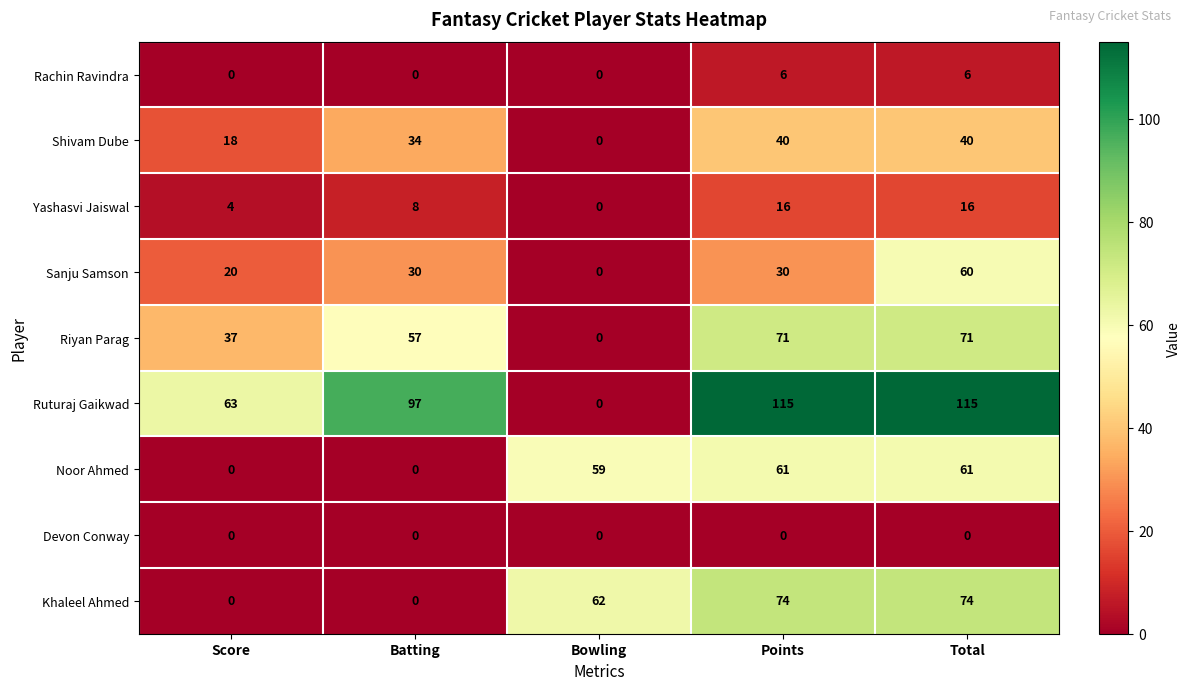

At which category is the sum across all series the highest?

Total